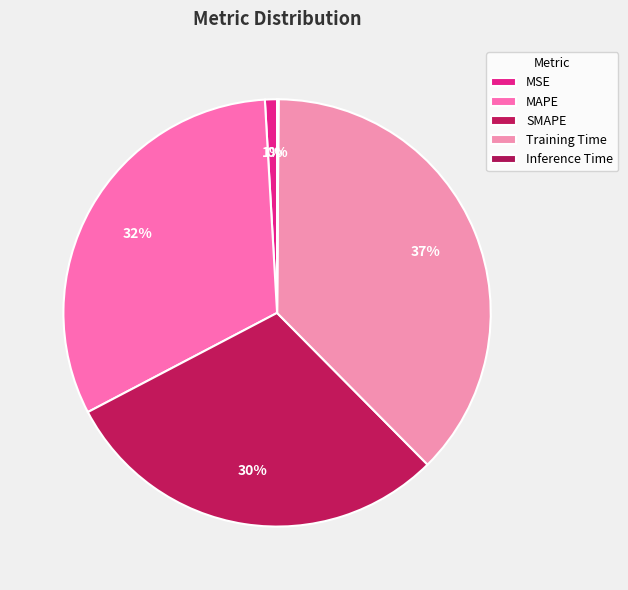

Rank the categories by value from lowest to highest.

Inference Time, MSE, SMAPE, MAPE, Training Time